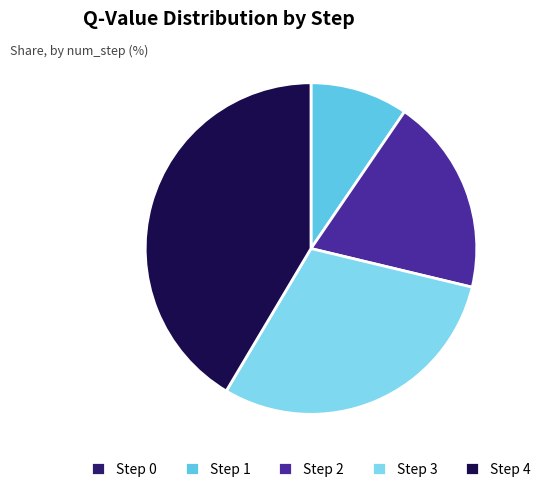

Is there a majority slice in this chart?

No